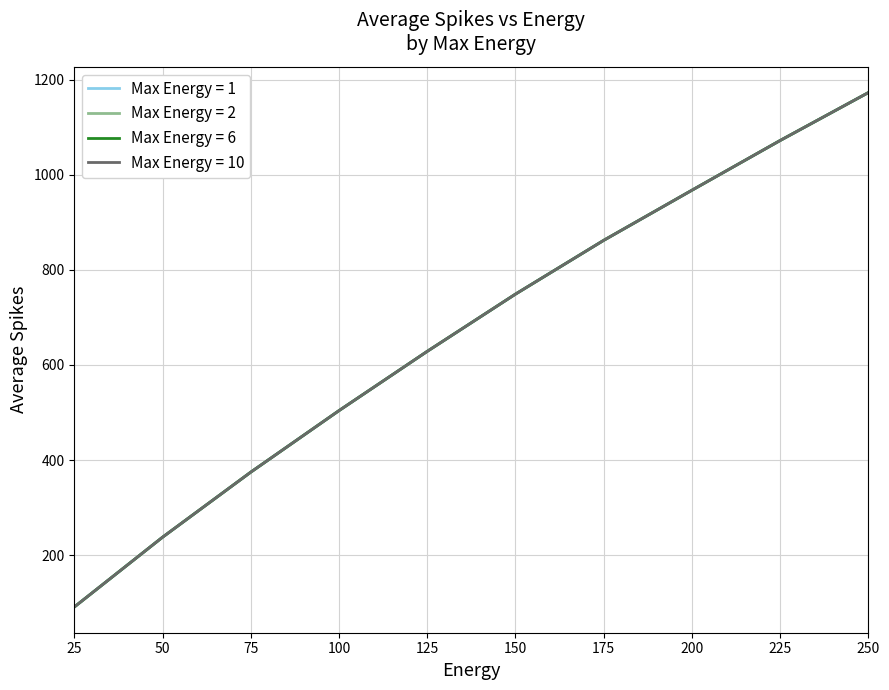

List the series in order of their peak value, highest first.

Max Energy = 1, Max Energy = 2, Max Energy = 6, Max Energy = 10